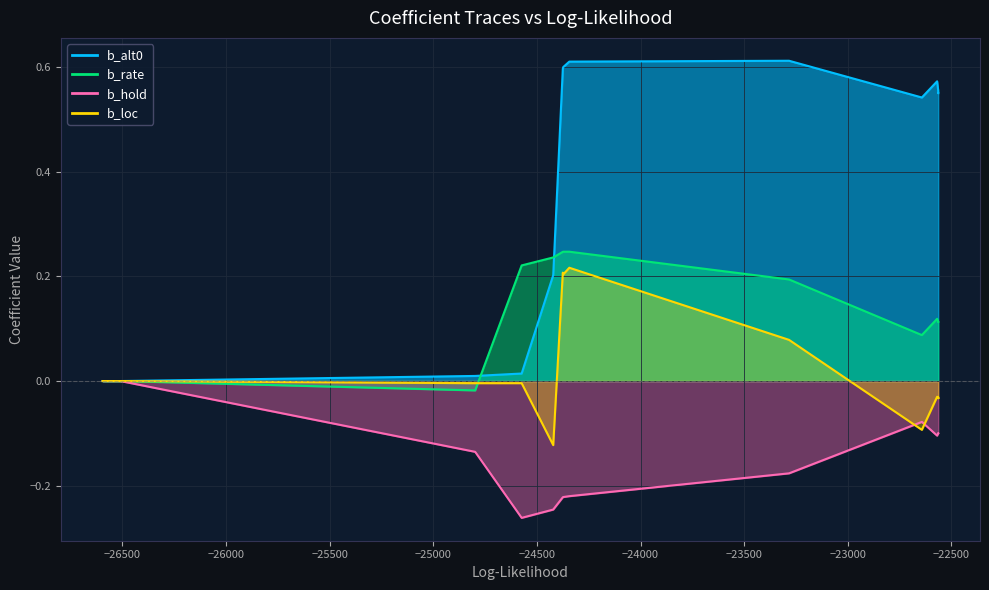

Which series has the largest total across all categories?

b_alt0